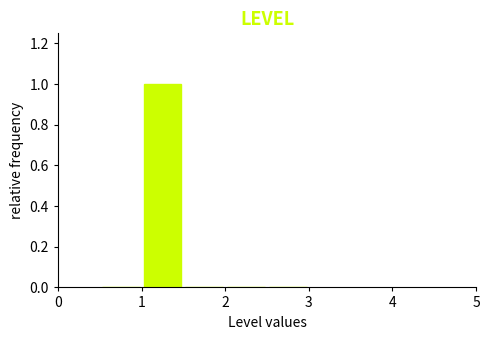

Reading left to right, list every bar in this chart as the range it spans on the x-axis followed by its height. The values are not printed on the chart, so give them approximately, as read against the axis.

0.5 to 1.0: 0
1.0 to 1.5: 1
1.5 to 2.0: 0
2.0 to 2.5: 0
2.5 to 3.0: 0